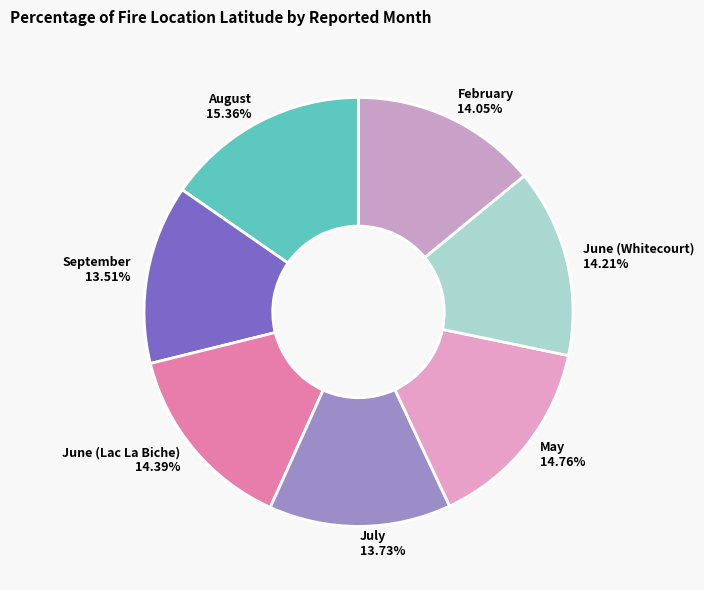

Combined, do June (Whitecourt) and August account for over 50%?

No